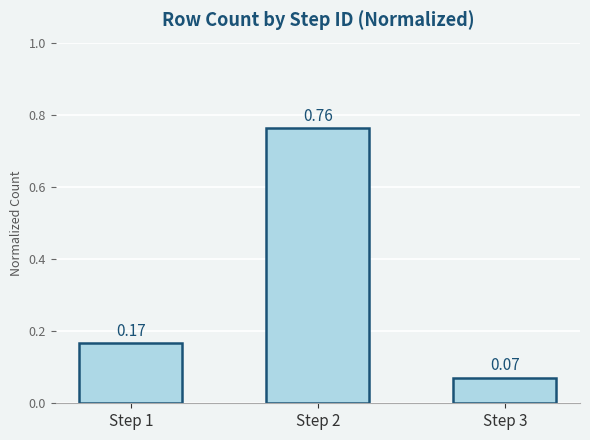

List the labels in order of value, largest first.

Step 2, Step 1, Step 3